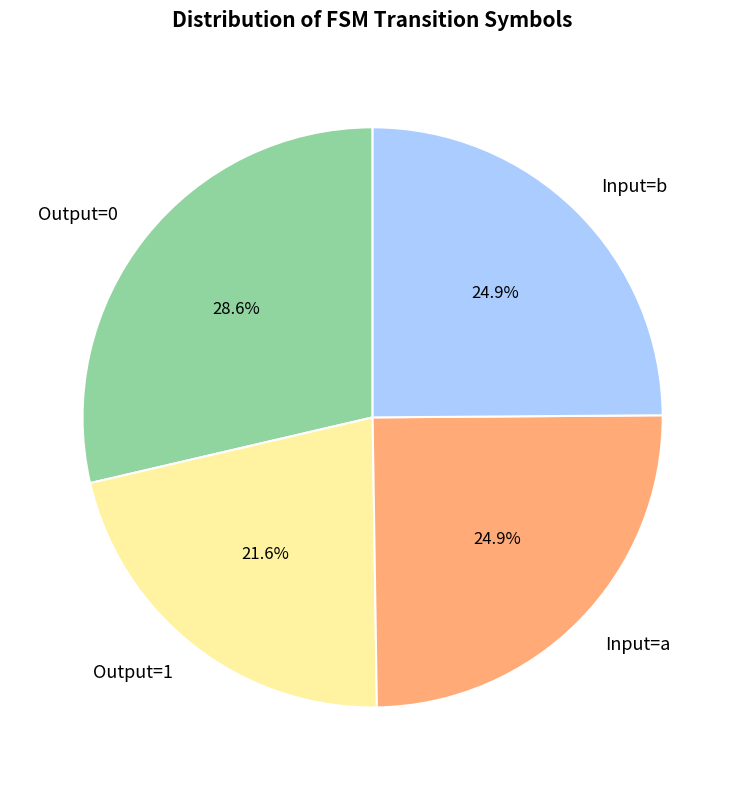

Which has a higher value, Input=b or Output=0?

Output=0